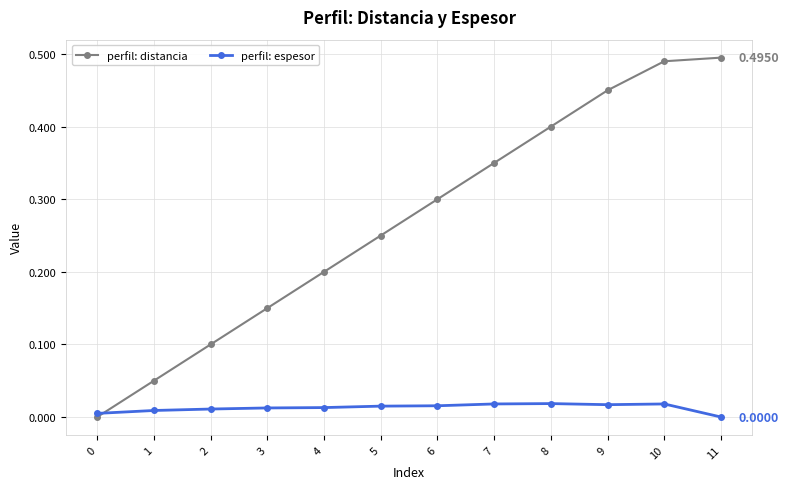

True or false: perfil: distancia and perfil: espesor cross at least once.

True